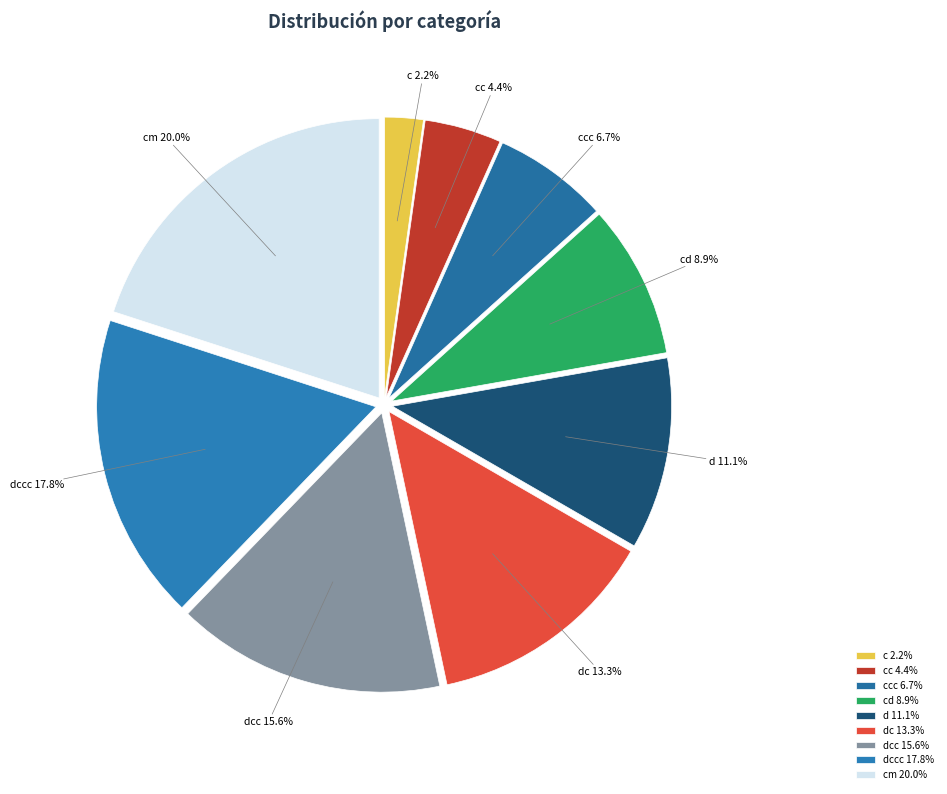

How many segments does this pie chart have?

9